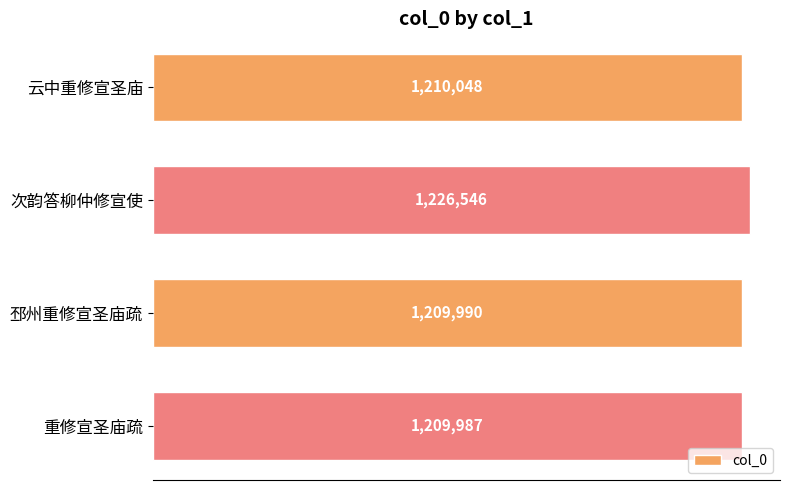

Is it true that the value at 次韵答柳仲修宣使 is 1226546?

True